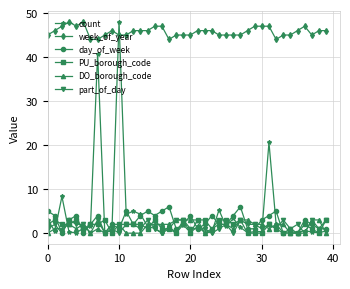

What are all the series names shown in the legend?

count, week_of_year, day_of_week, PU_borough_code, DO_borough_code, part_of_day